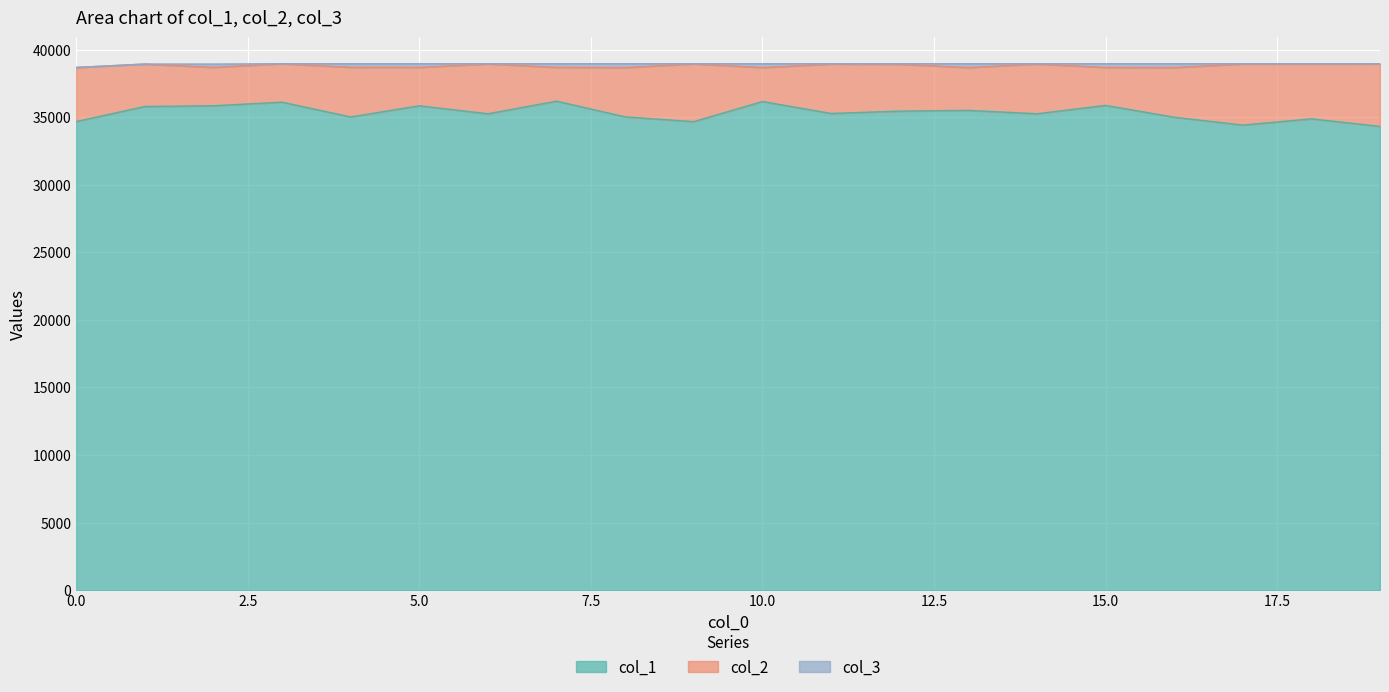

Where is col_3 nearest to the value 38823?

1